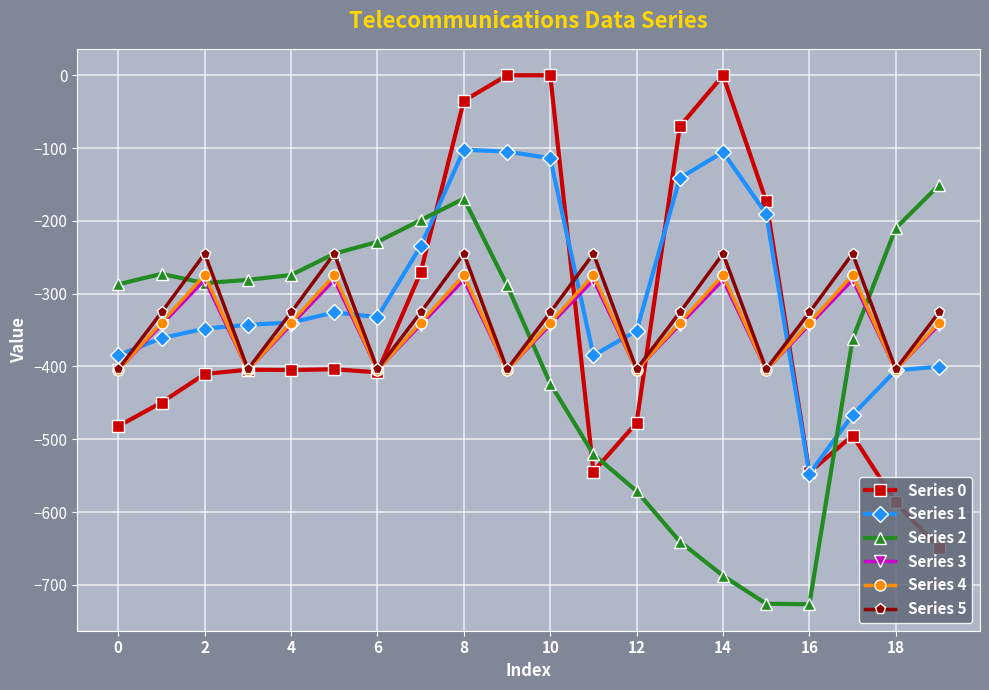

What is the highest value of the Series 1 series?

-102.3